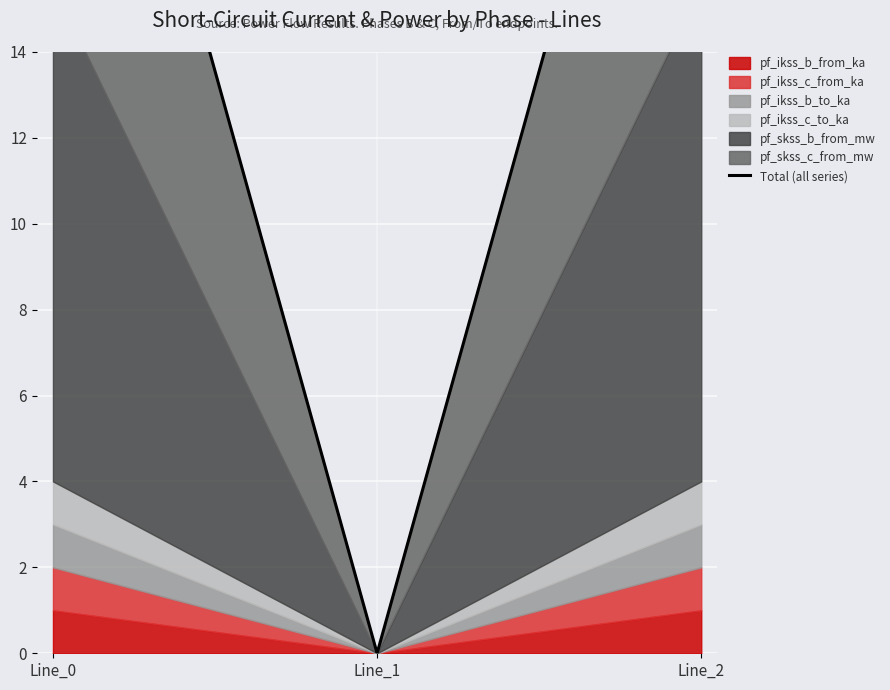

Rank the categories by value from highest to lowest.

Line_2, Line_0, Line_1